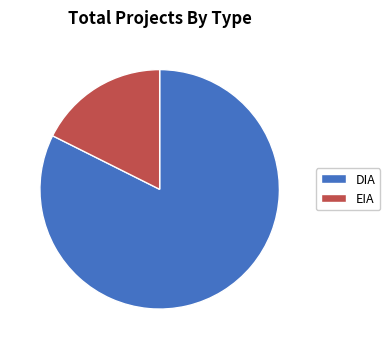

How many slices are in this pie chart?

2